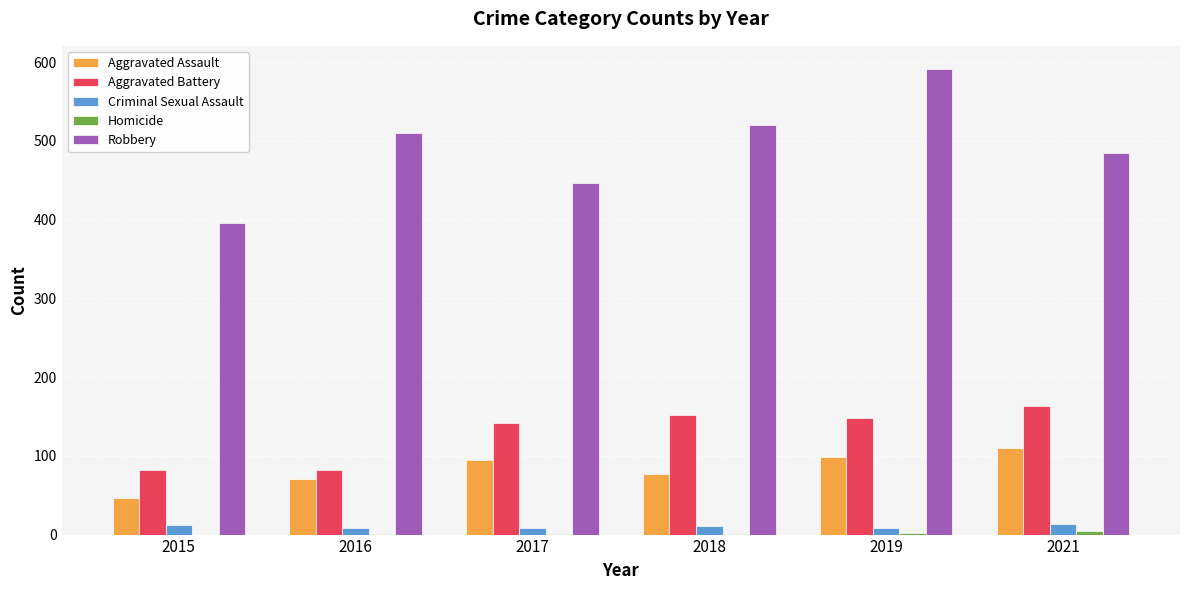

At which category is the sum across all series the highest?

2019